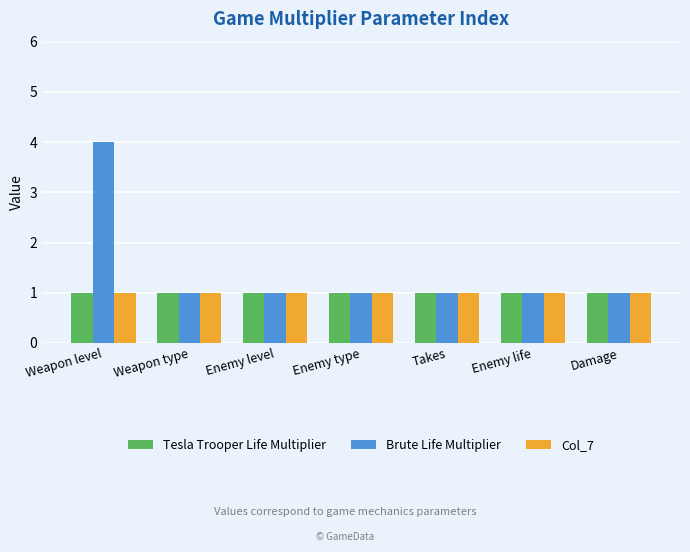

What is the spread (max minus min) of values at Weapon level?

3